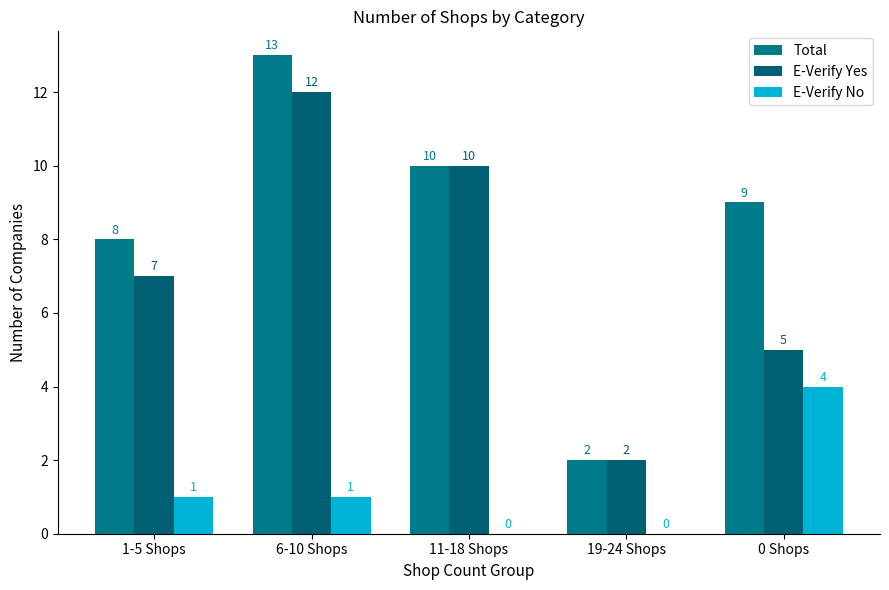

Is the value of Total at 19-24 Shops greater than the value of E-Verify No at 19-24 Shops?

Yes